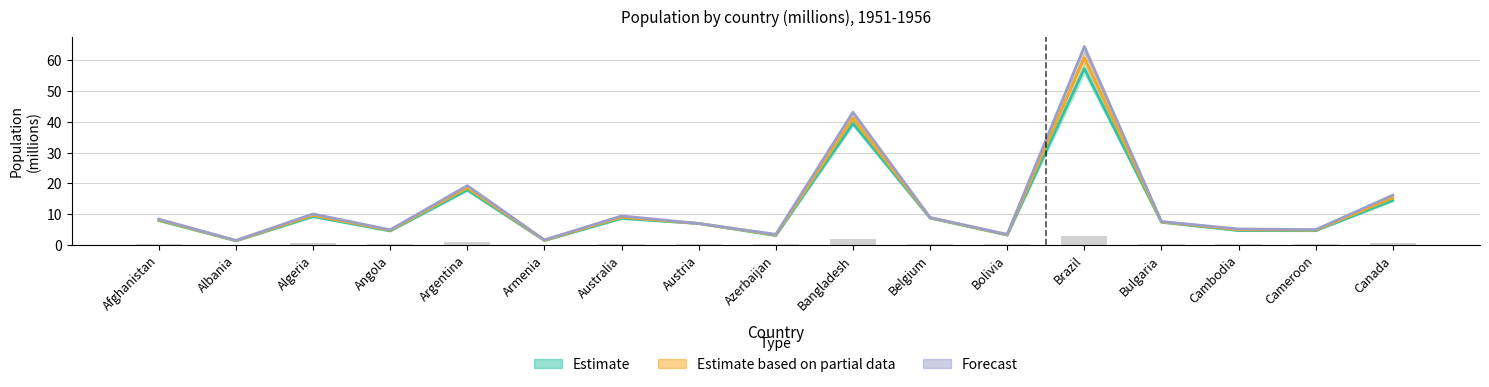

Where is 1952 nearest to the value 29?

Bangladesh